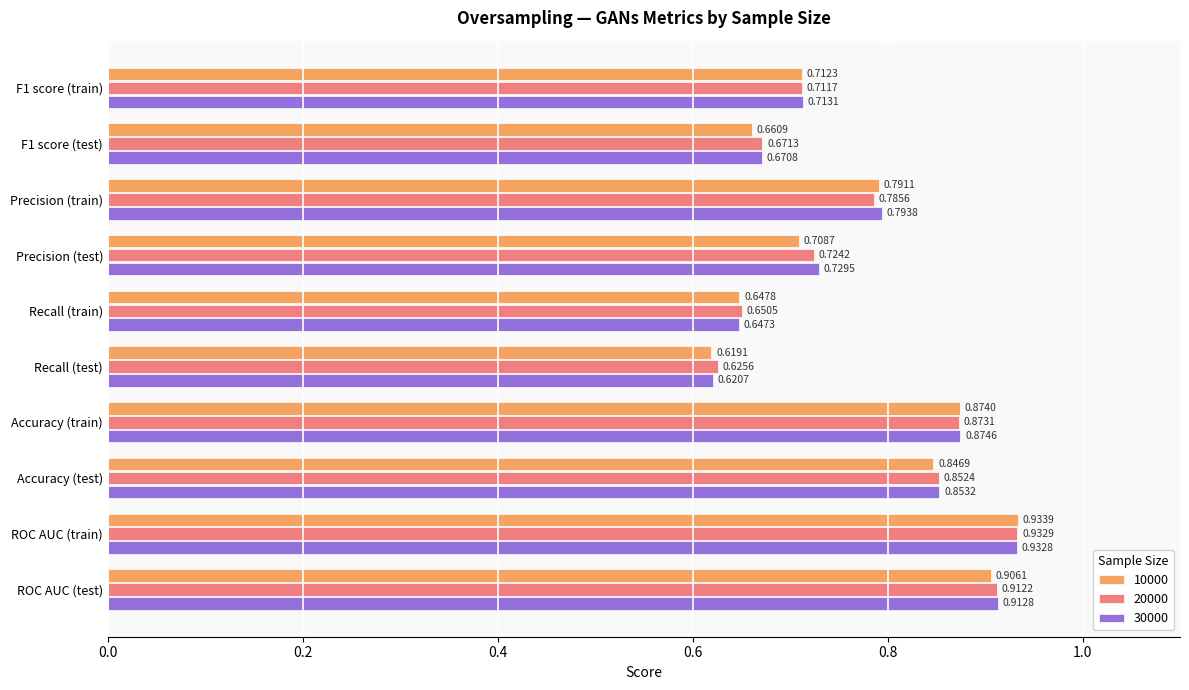

Which category has the lowest value in the 30000 series?

Recall (test)